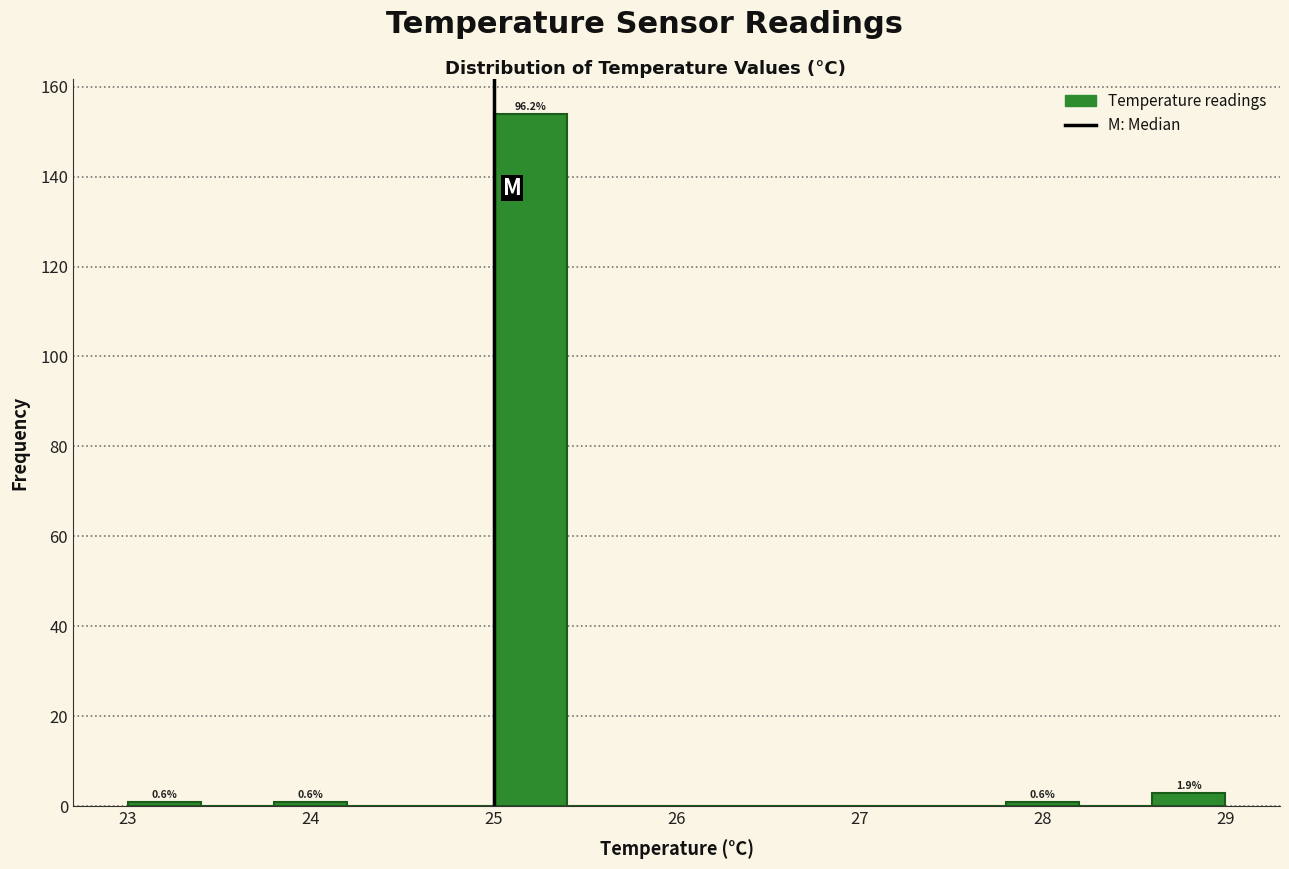

Which range on the x-axis has the tallest bar?

25.0 to 25.4